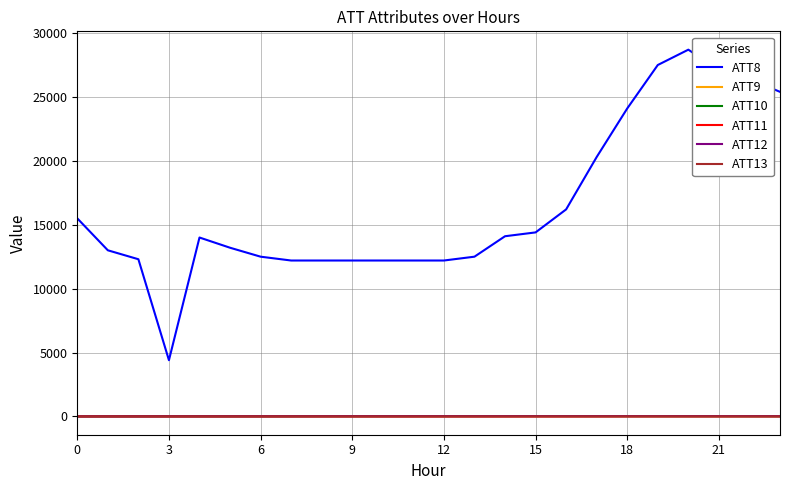

Which series has the largest total across all categories?

ATT8